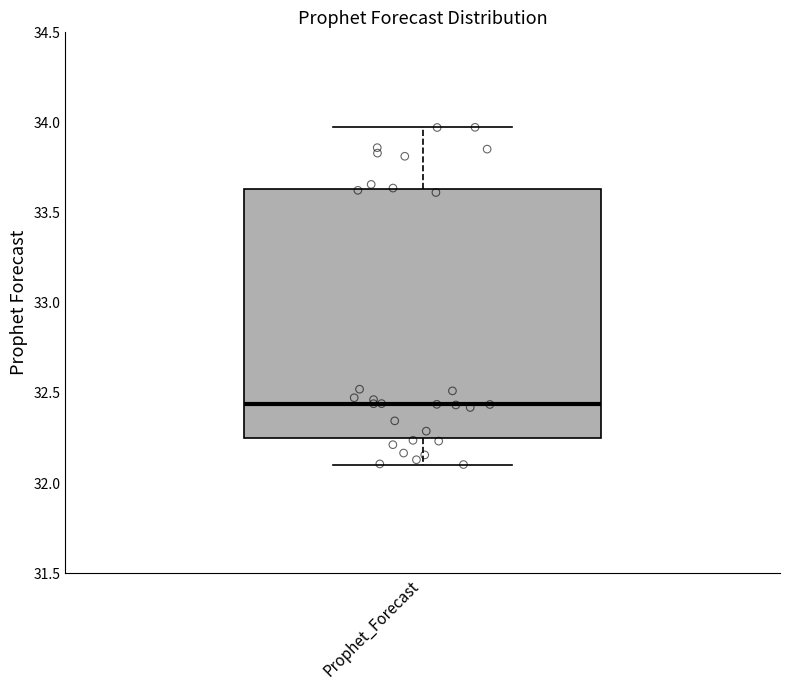

Read this box plot against the y-axis: the position of the median line, the range covered by the box, and the ends of both whiskers. The values are not printed on the chart, so give them approximately, as read against the axis.

median 32.45, box 32.25 to 33.65, whiskers 32.10 to 33.95